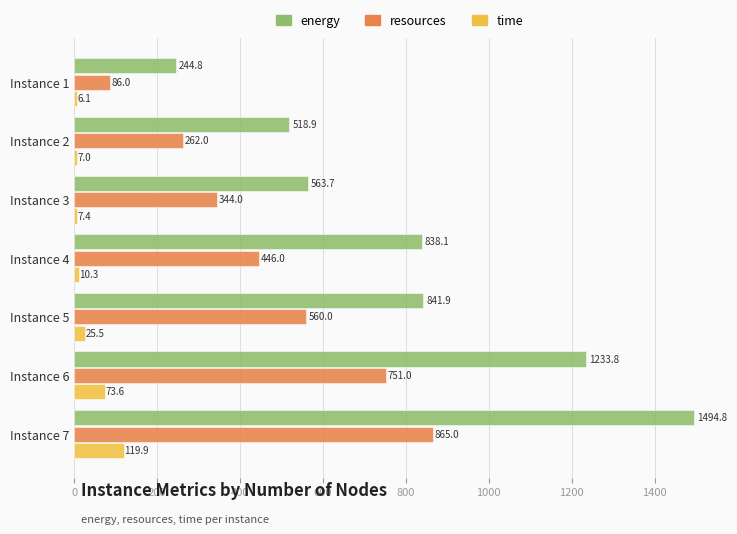

Which series has the largest range (max minus min)?

energy